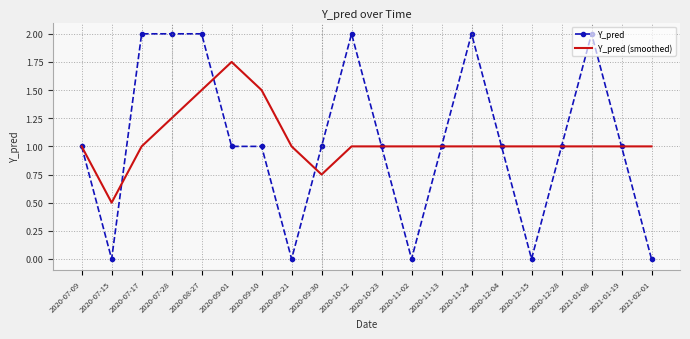

What is the spread (max minus min) of values at 2020-11-24?

1.0